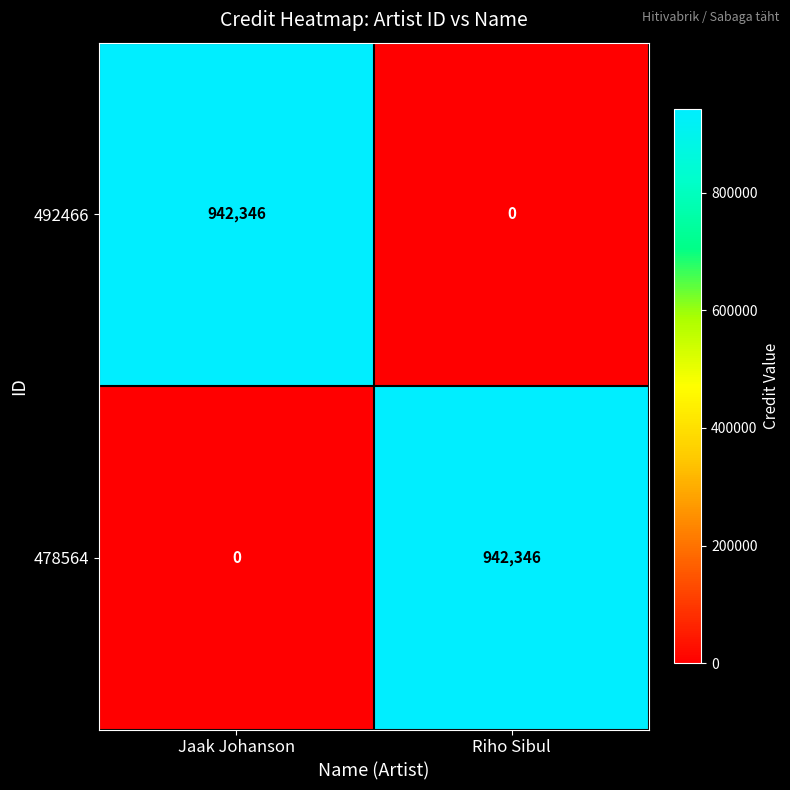

What is the difference between the maximum and minimum values in the 492466 series?

942346